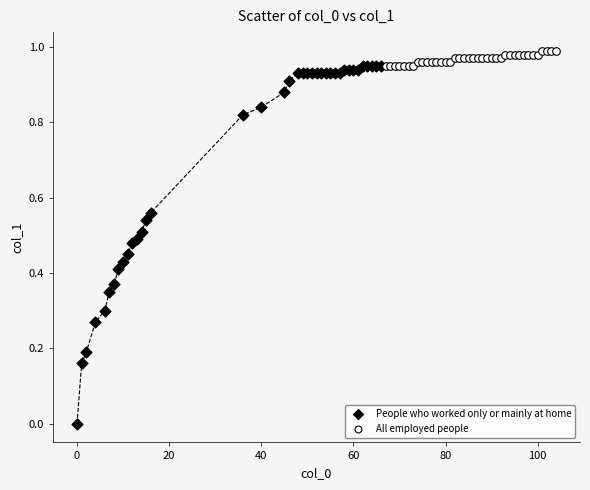

Which series contains the highest Y value?

All employed people